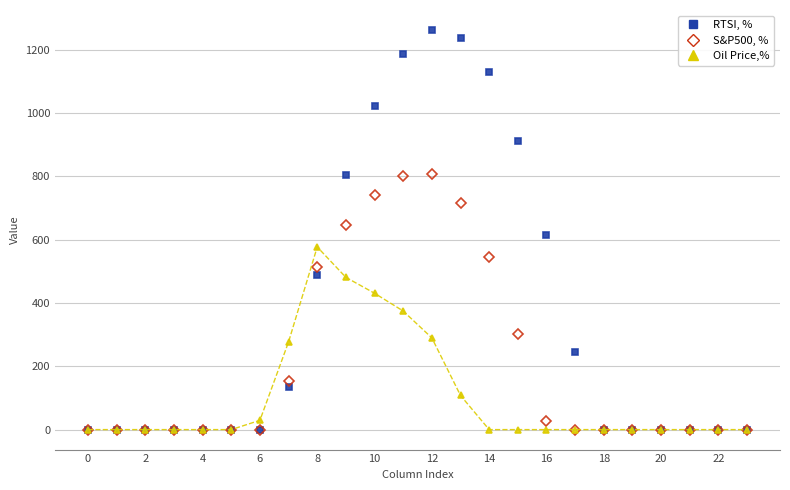

Does the chart display data point markers on the line(s)?

Yes